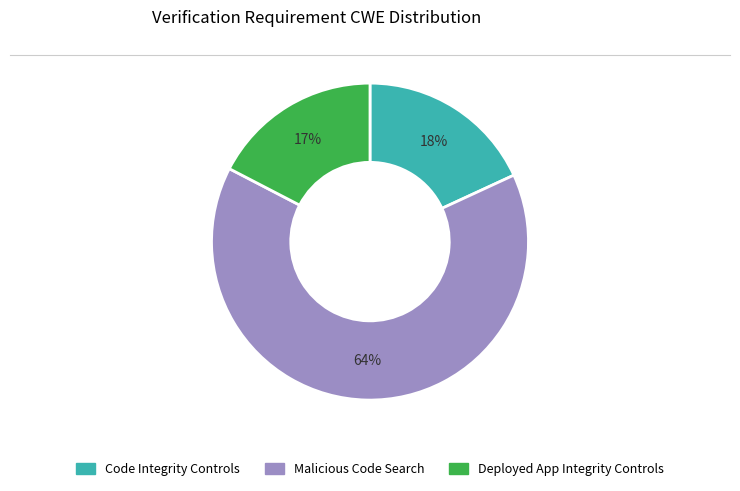

To the nearest percent, what is the average slice percentage?

33%